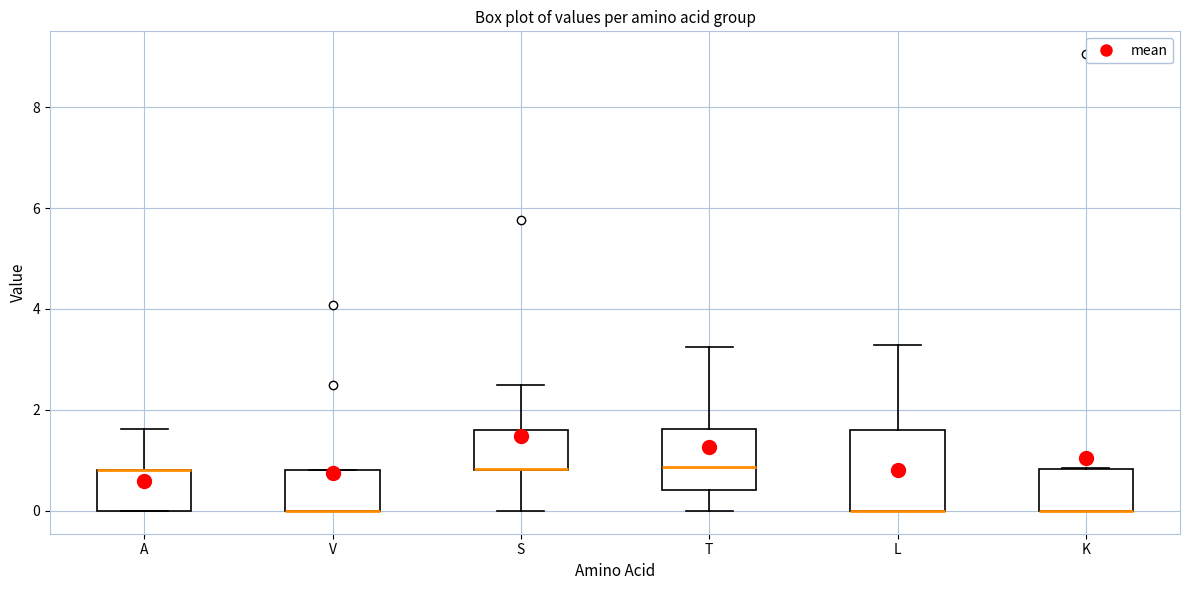

Comparing the boxes themselves (not the whiskers), which one is the tallest?

L